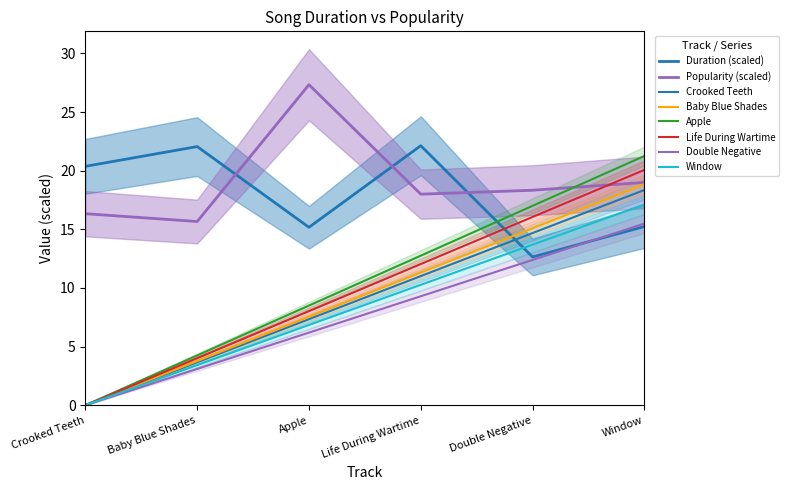

What is the highest value of the Duration (s) series?

22.1